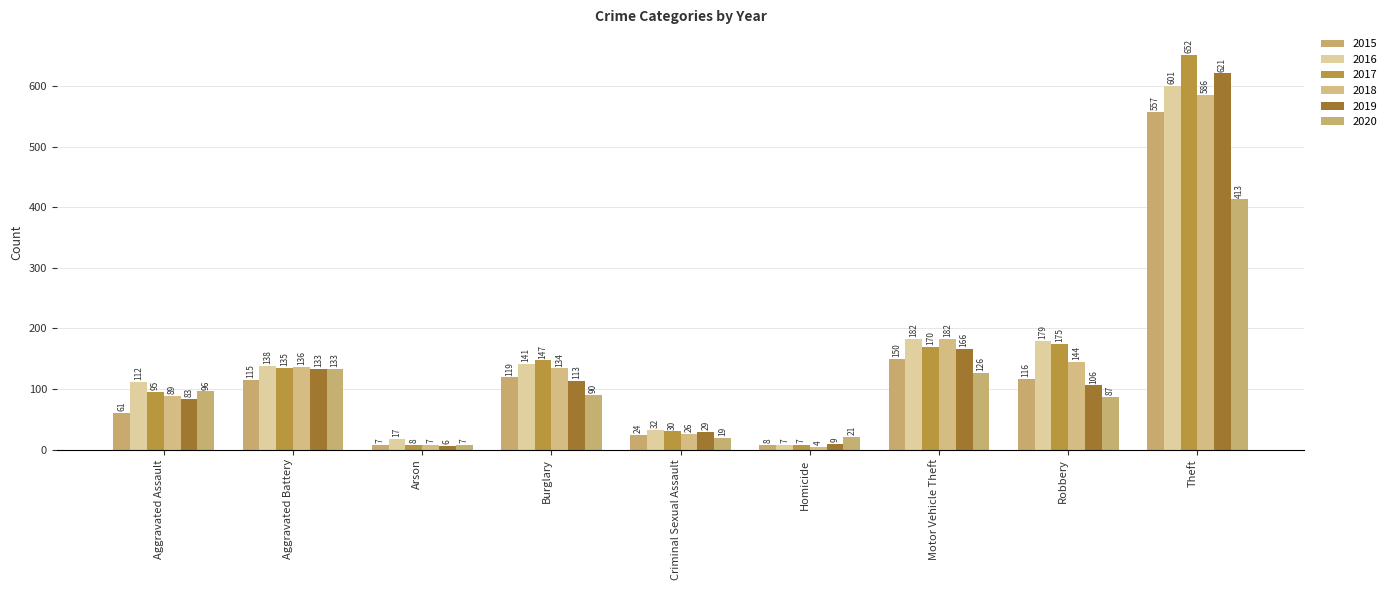

What is the minimum value for 2017?

7